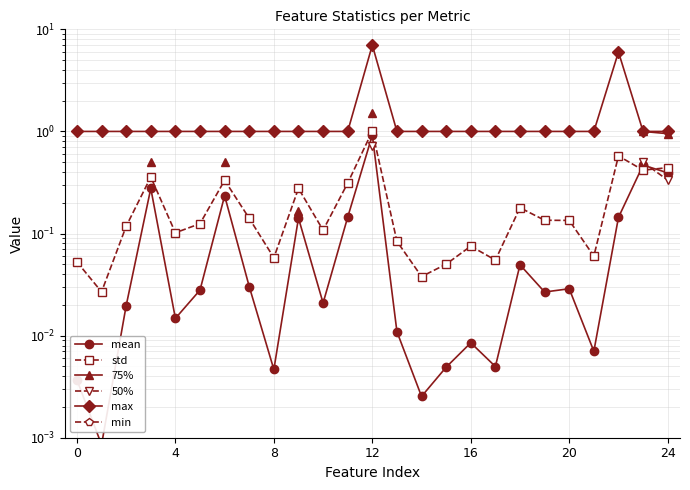

The std series shows 0.1 at 7. True or false?

True